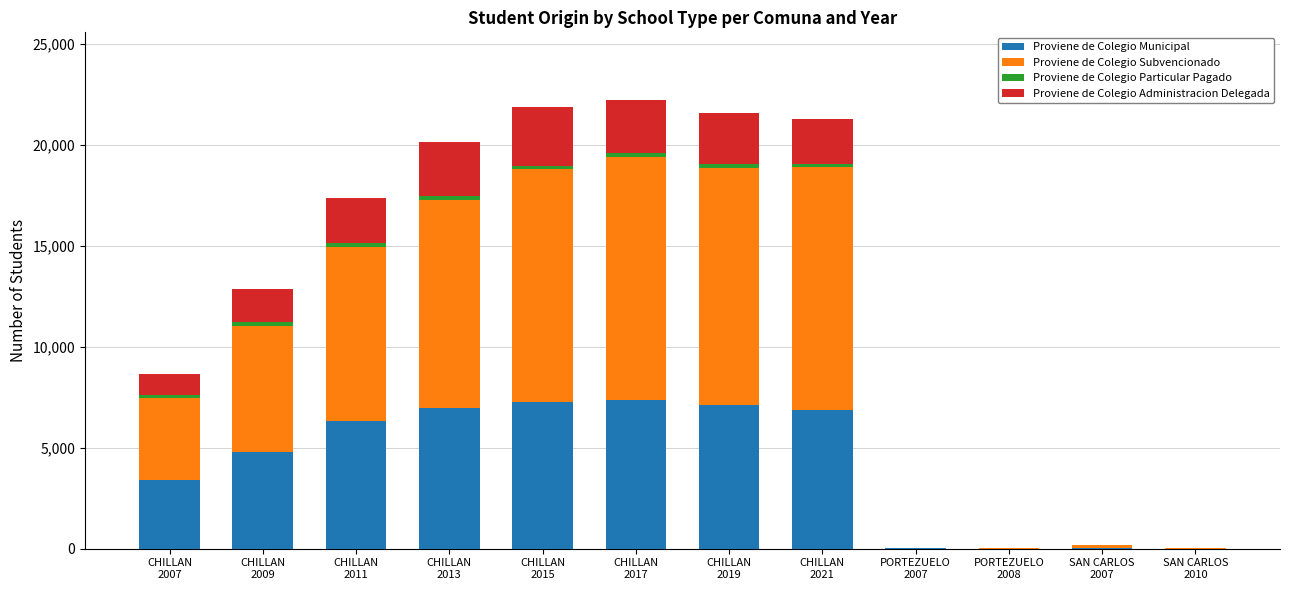

What is the highest value of the Proviene de Colegio Municipal series?

7355